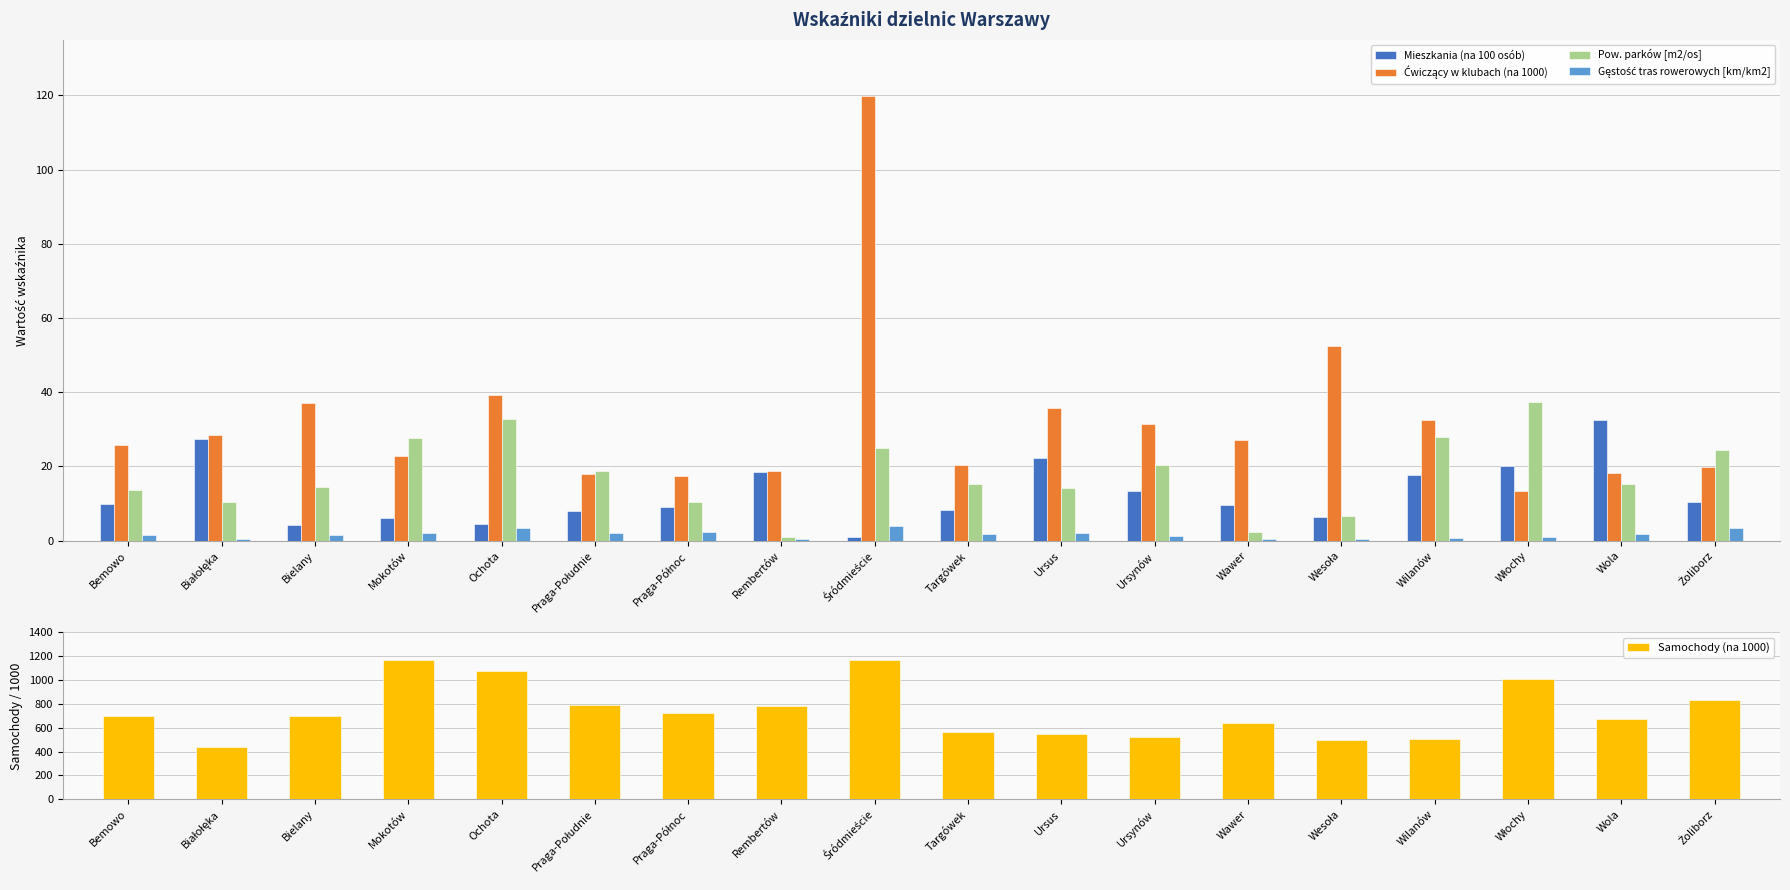

At how many categories does at least one series exceed 889?

4